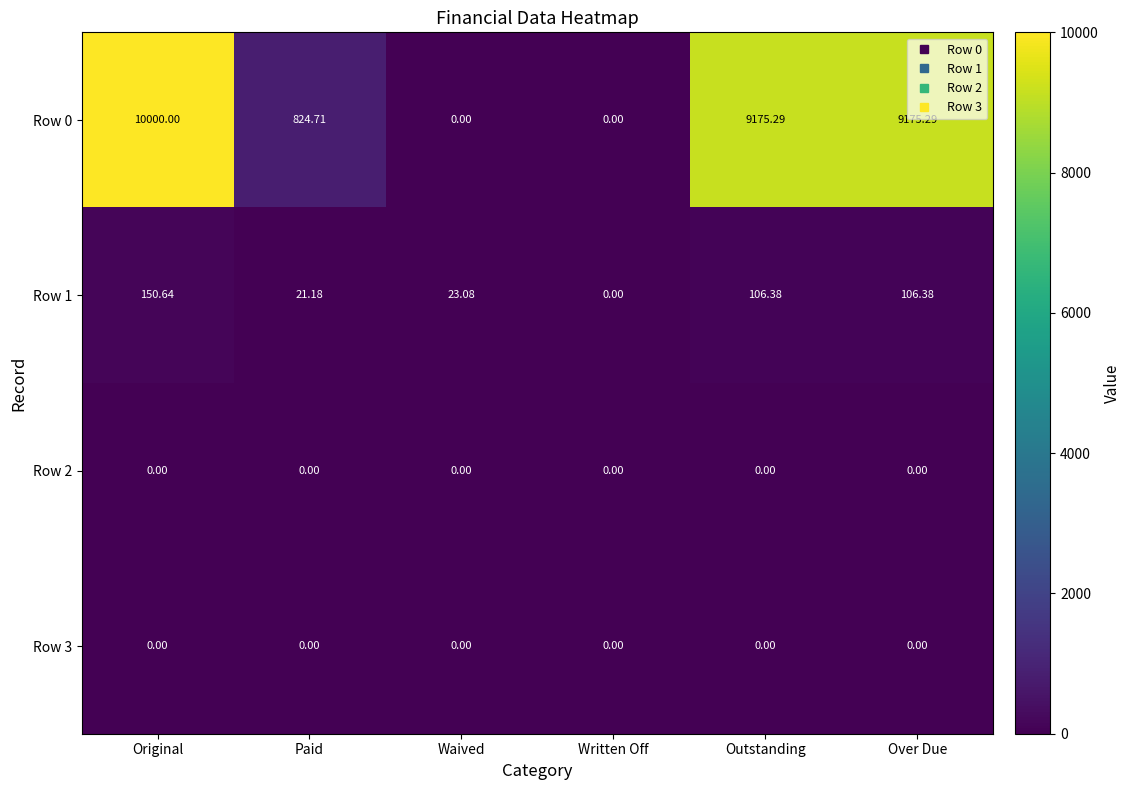

Which label corresponds to the largest value in the chart?

Original